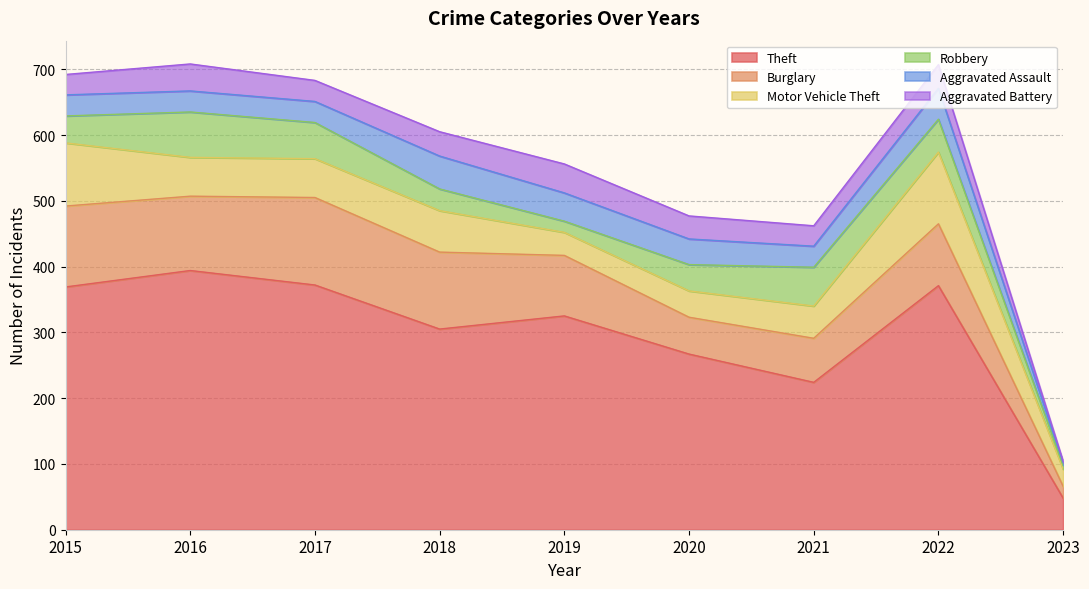

Which has a higher value, 2016 or 2023?

2016